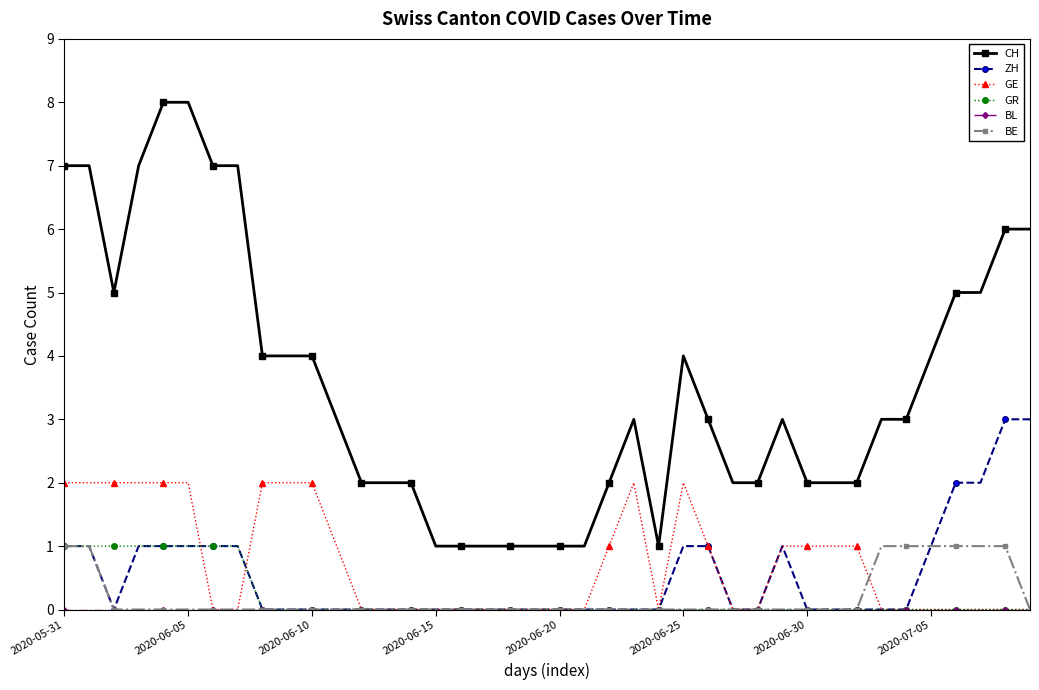

How many ZH values are between 0 and 1?

36